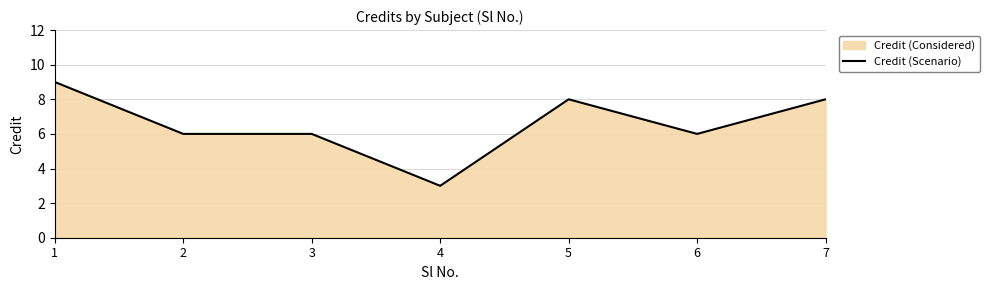

How many lines are shown in the chart?

1